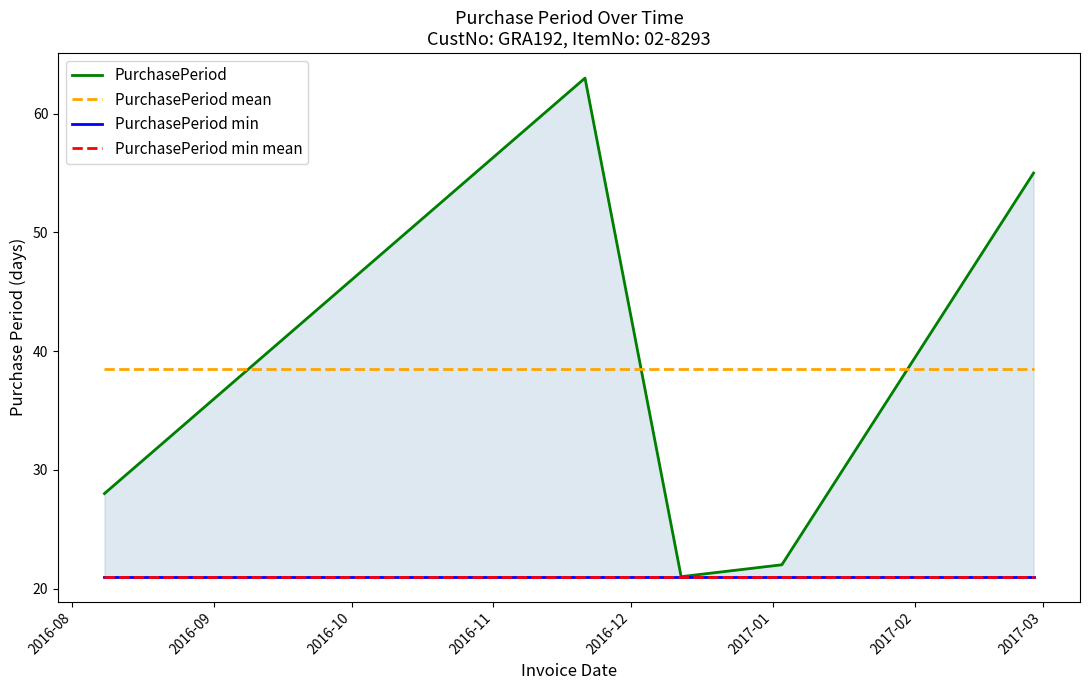

What is the average value of the PurchasePeriod mean series?

38.5